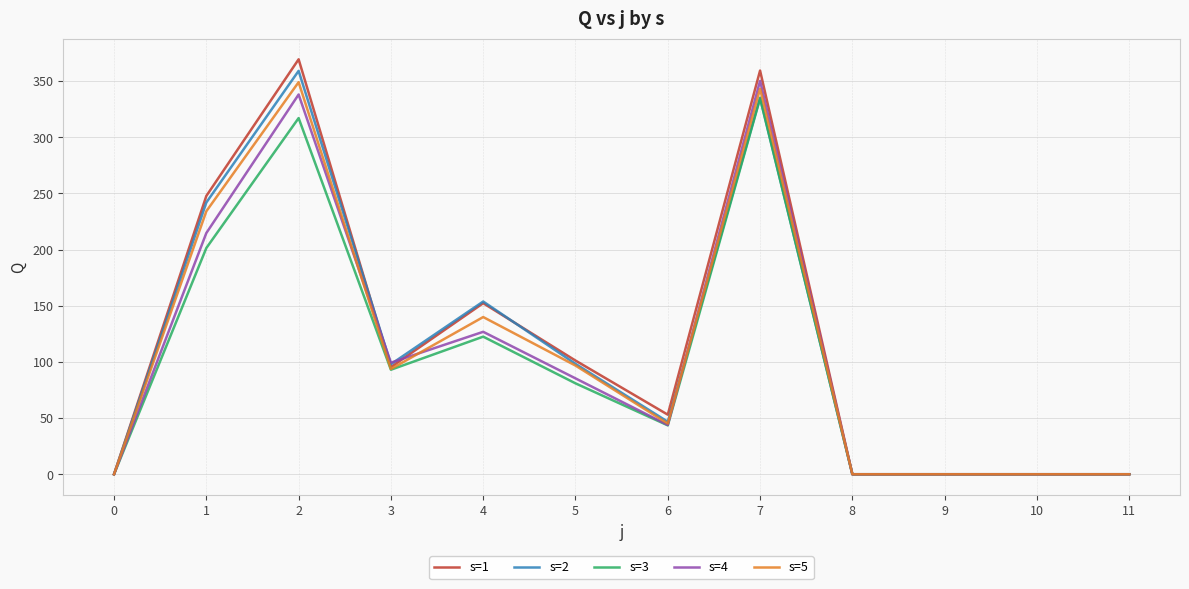

What is the total value across all series at 4?

695.3